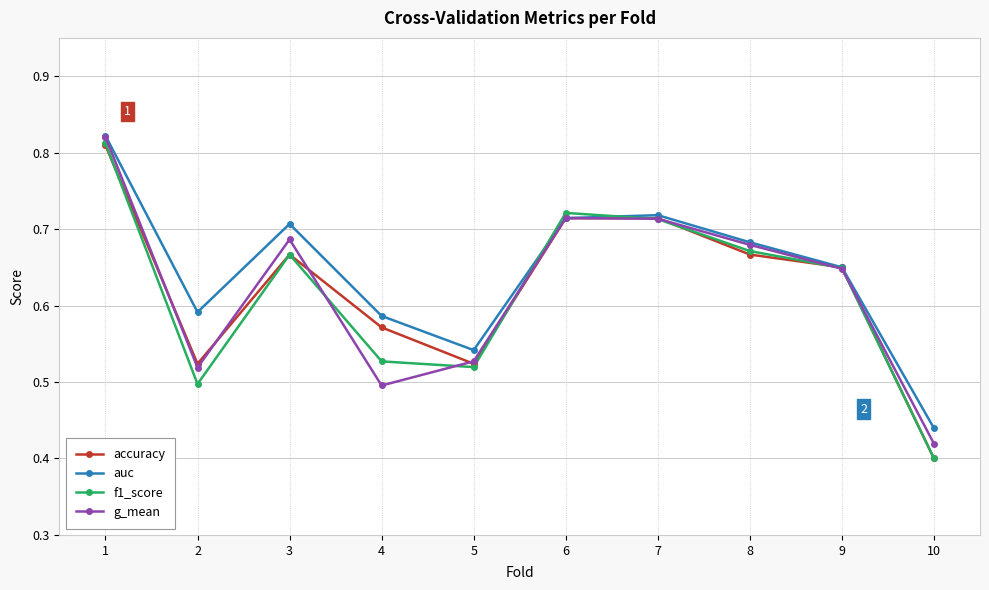

At which category does auc reach its first local peak?

3